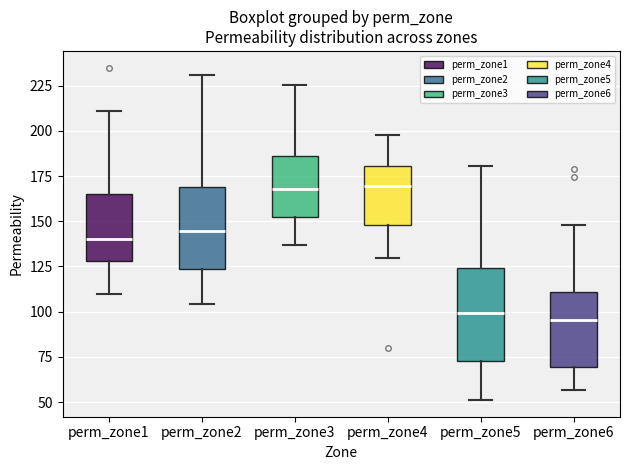

Comparing the boxes themselves (not the whiskers), which one is the tallest?

perm_zone5